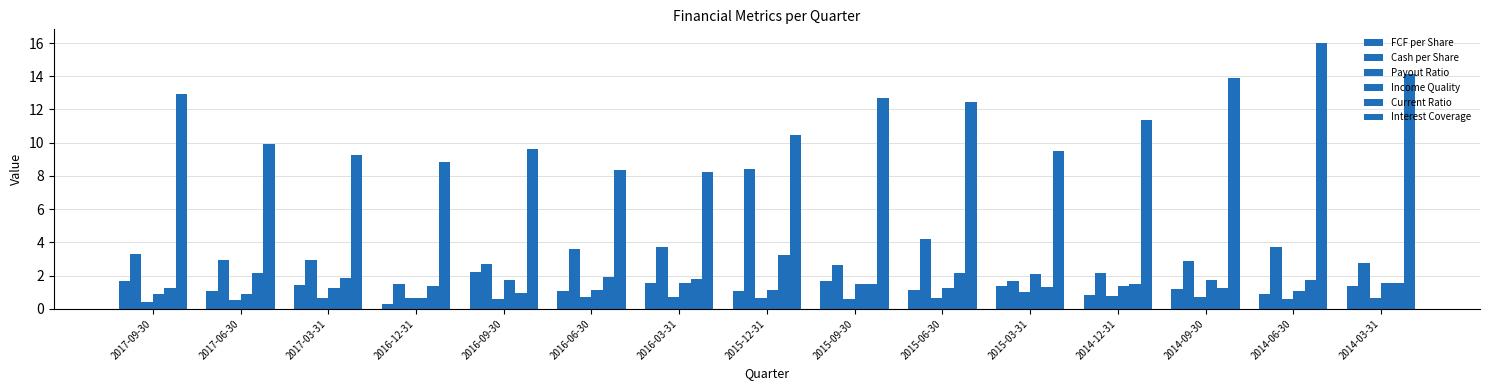

What is the sum of all Current Ratio values?

25.6